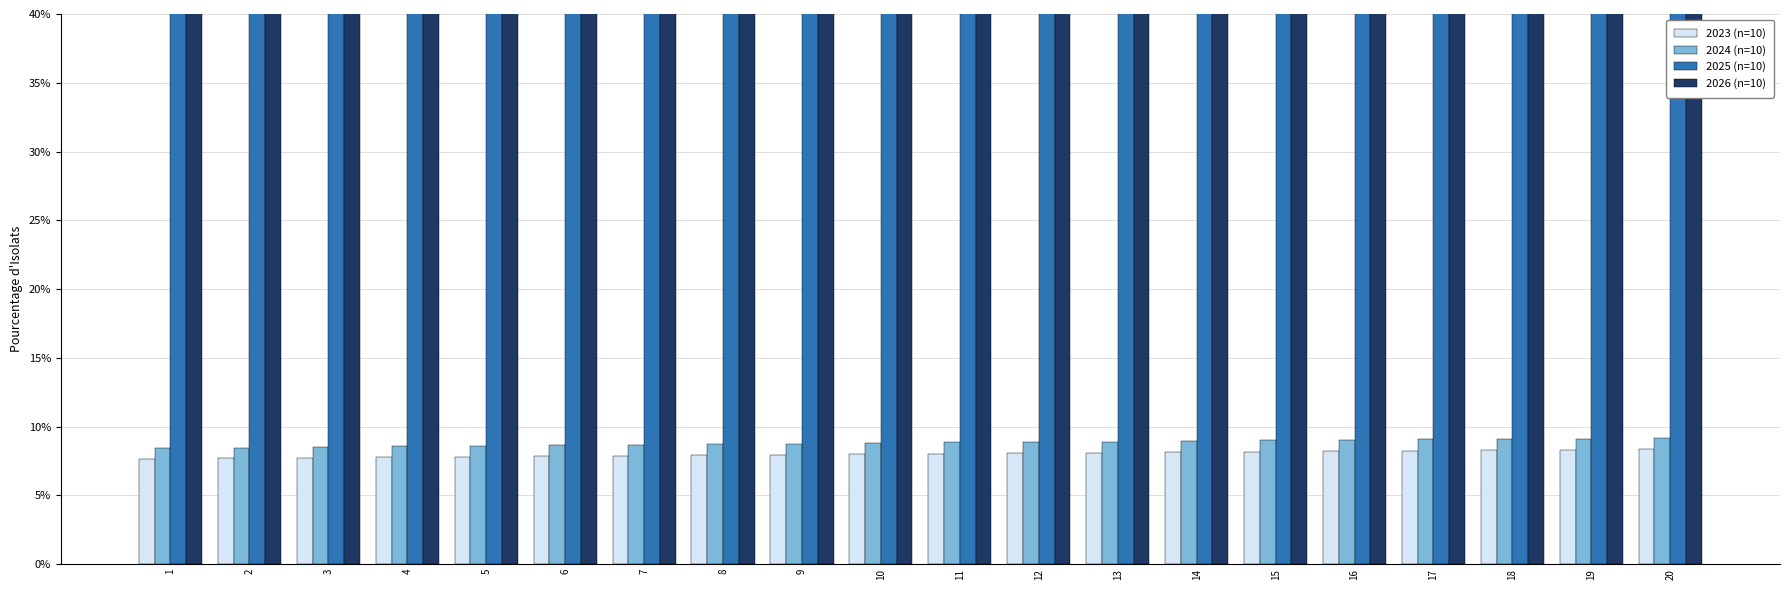

Is it true that 2023 (n=10) equals 8.4 at 20?

True